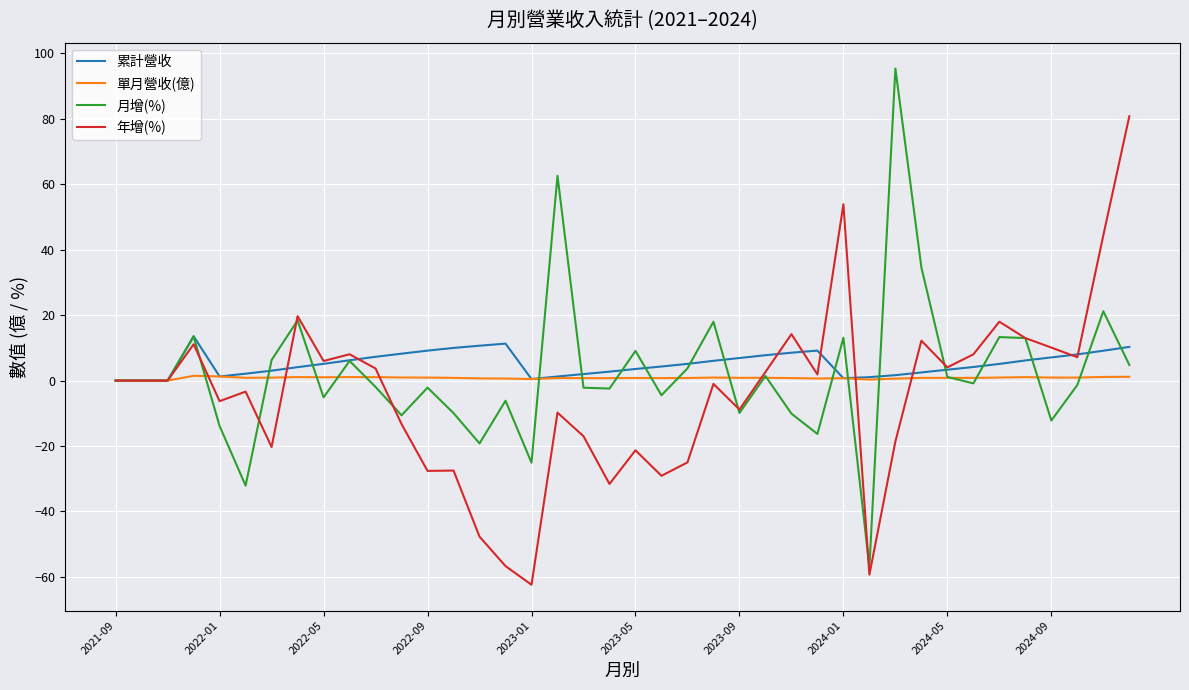

What is the maximum value shown in the chart?

95.4